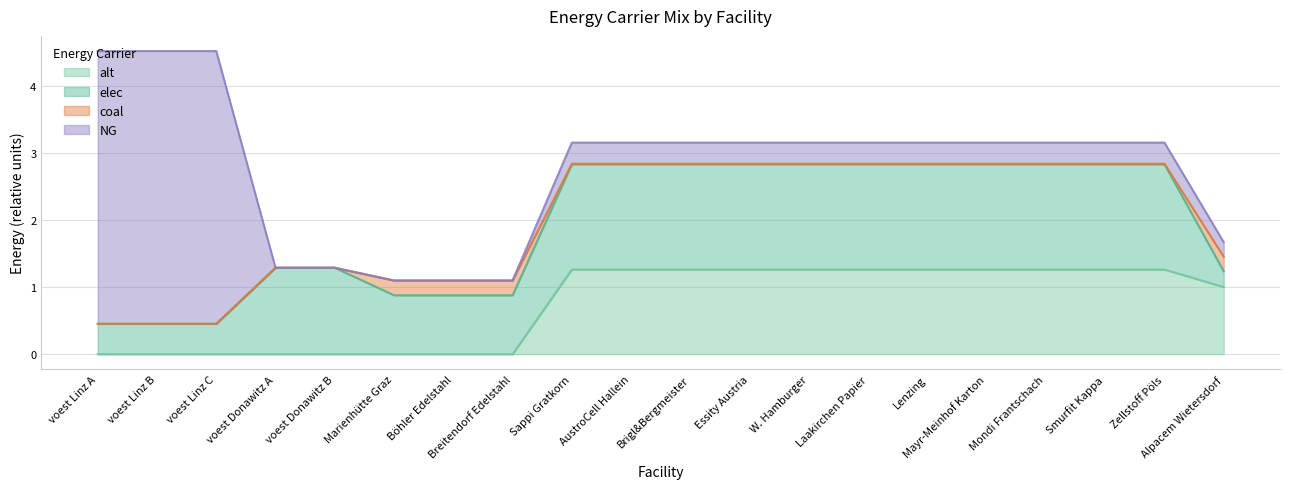

Rank the series by their maximum value, from highest to lowest.

NG, elec, alt, coal